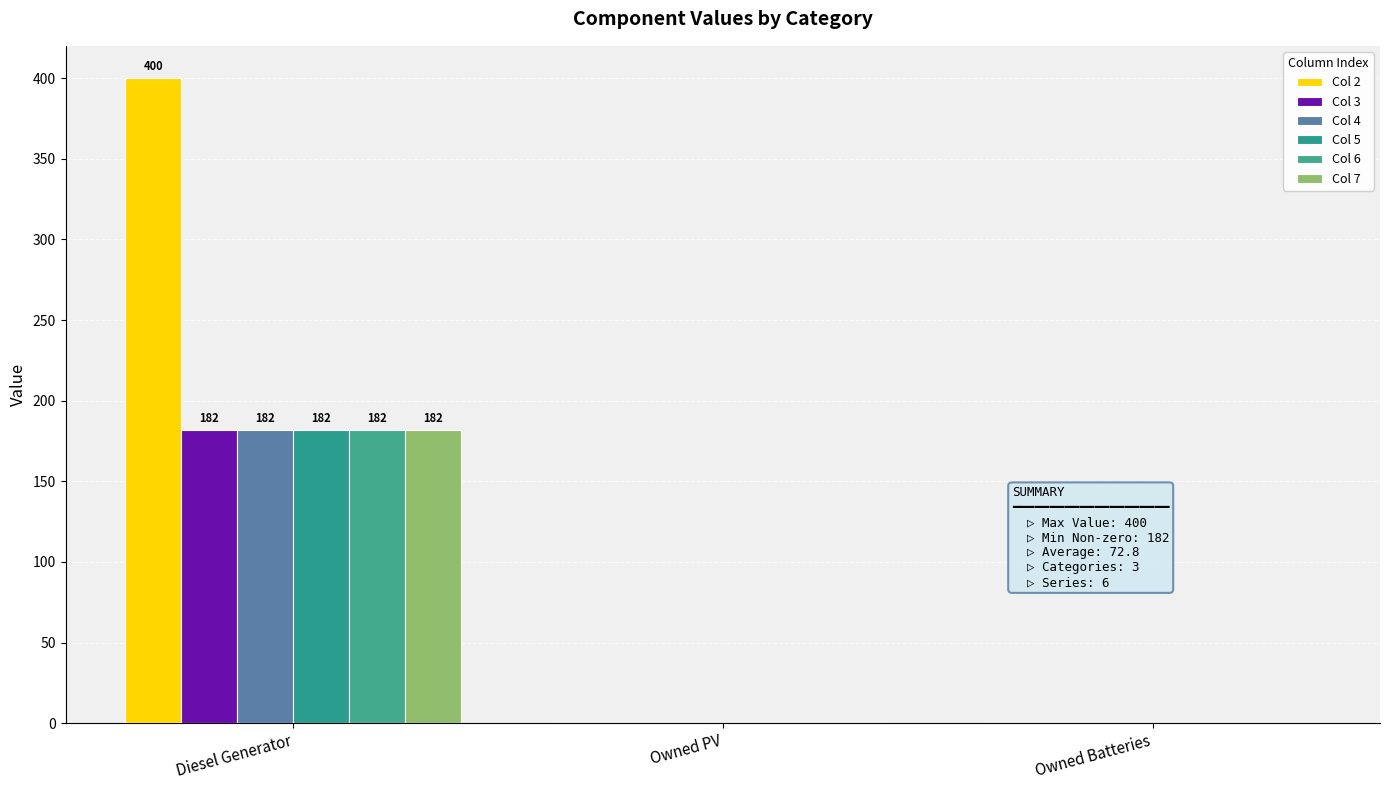

How many values in the Col 5 series exceed 0?

1